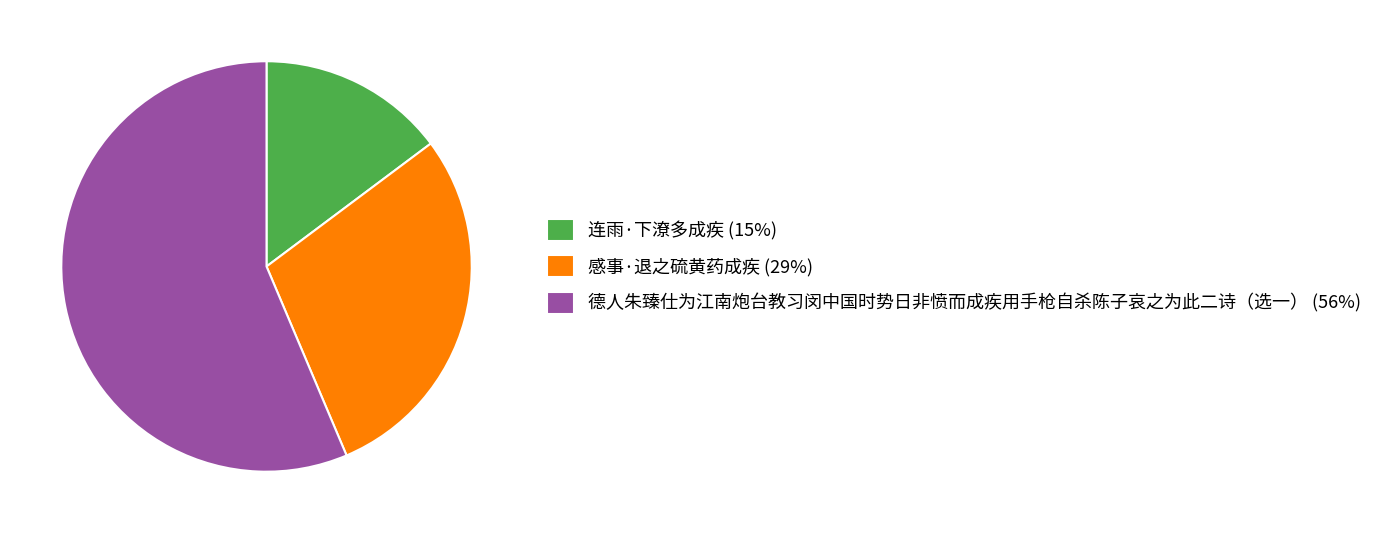

Do 感事·退之硫黄药成疾 (29%) and 德人朱臻仕为江南炮台教习闵中国时势日非愤而成疾用手枪自杀陈子哀之为此二诗（选一） (56%) together represent more than half of the pie?

Yes